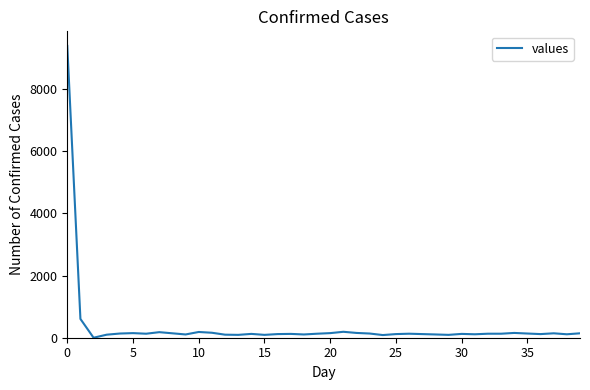

How many lines are shown in the chart?

1